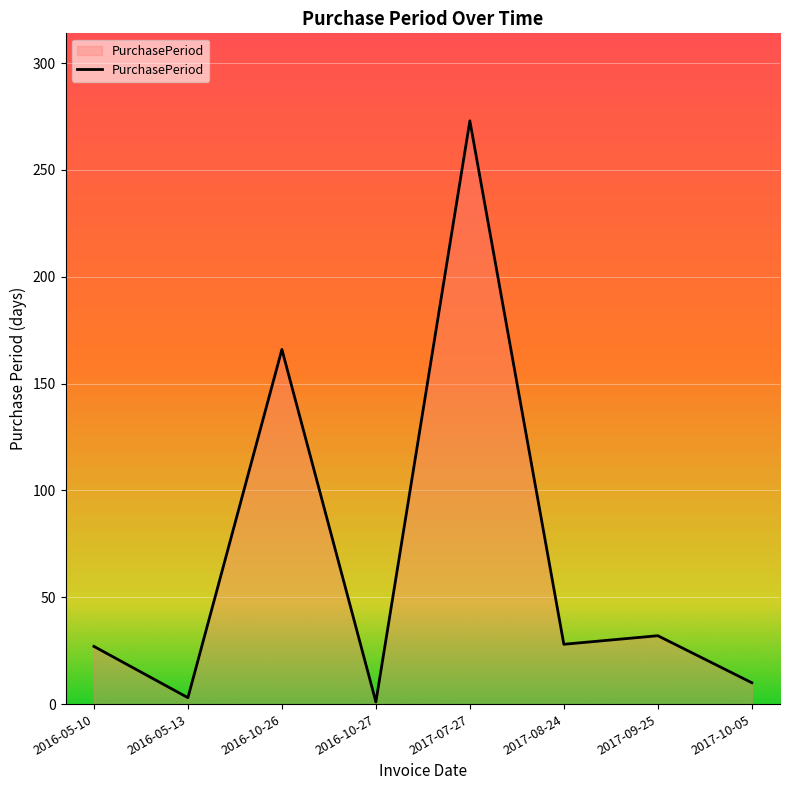

What is the sum of all values?

540